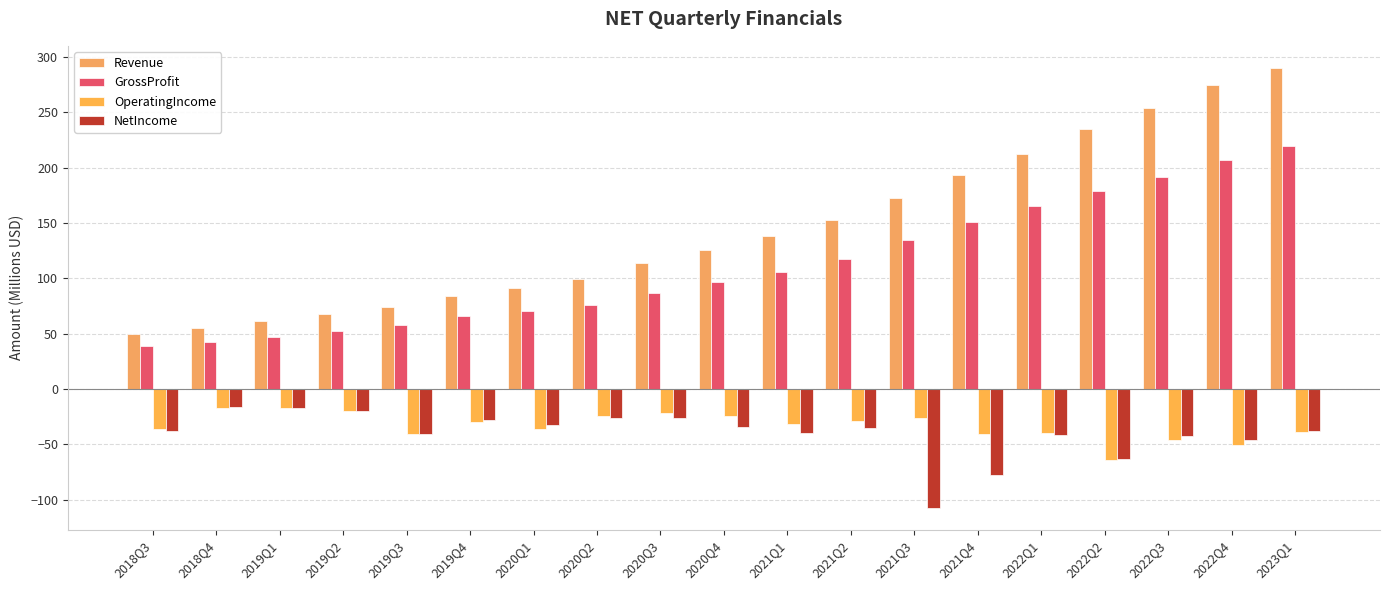

Rank the categories by NetIncome value from highest to lowest.

2018Q4, 2019Q1, 2019Q2, 2020Q2, 2020Q3, 2019Q4, 2020Q1, 2020Q4, 2021Q2, 2018Q3, 2023Q1, 2021Q1, 2019Q3, 2022Q1, 2022Q3, 2022Q4, 2022Q2, 2021Q4, 2021Q3